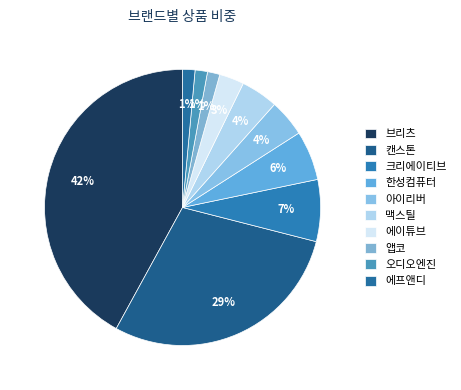

How many segments does this pie chart have?

10